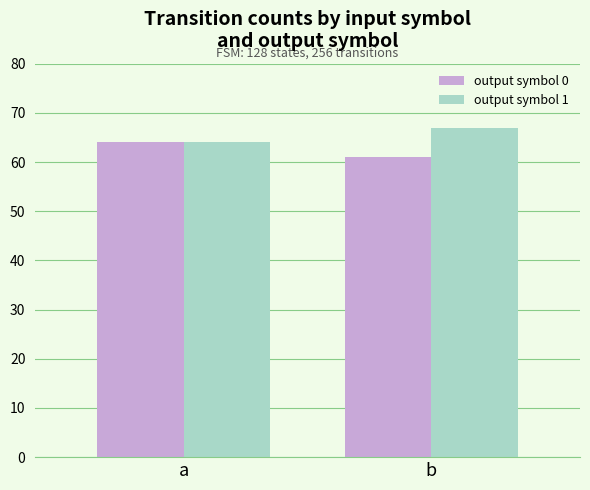

How many groups of bars are there?

2